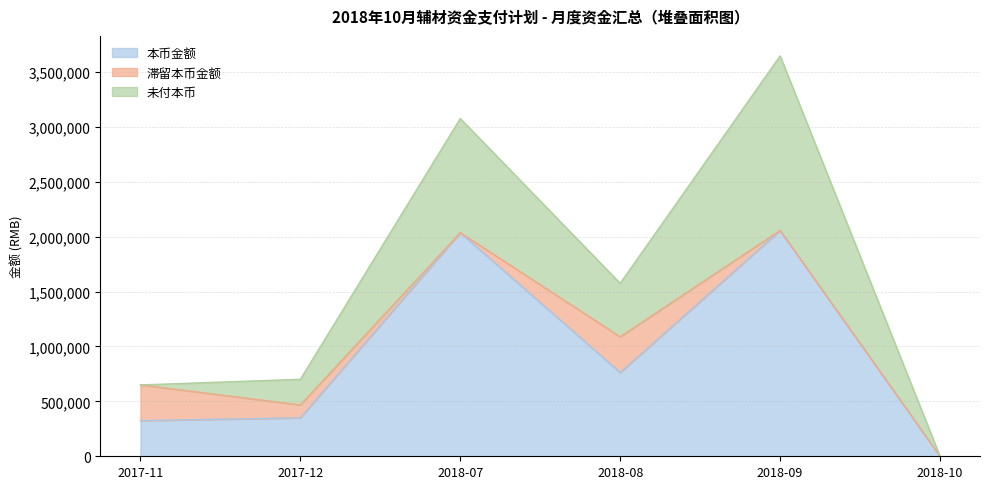

What is the label of the 3rd point from the left?

2018-07